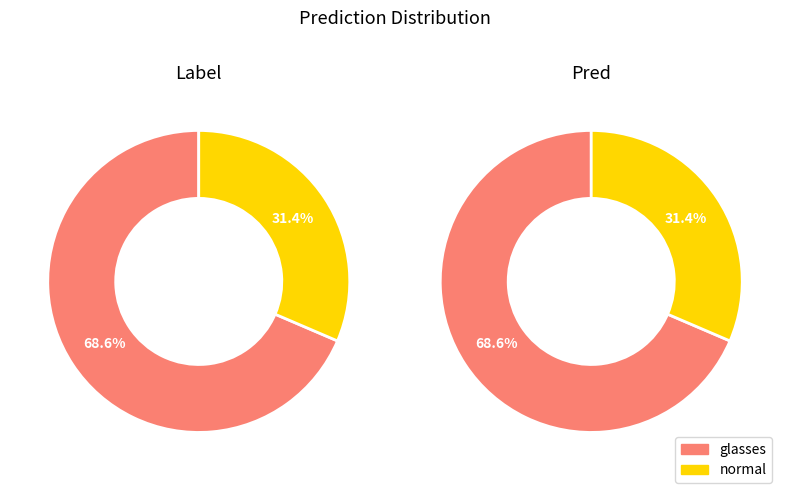

To the nearest percent, what is the difference between the glasses and normal slice percentages?

37%